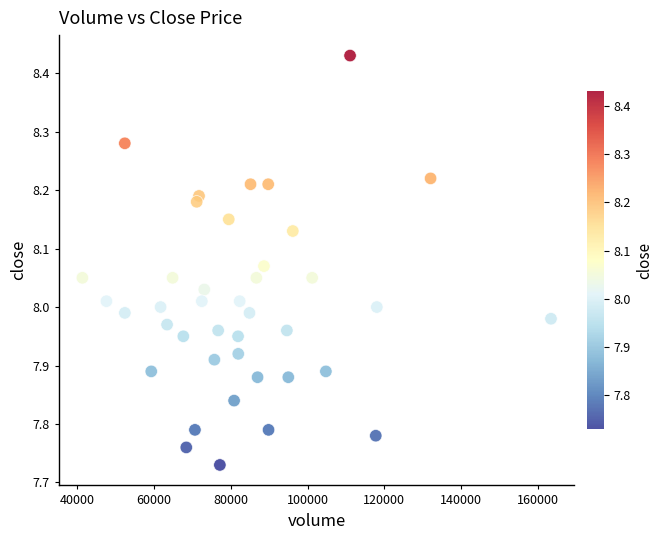

What is the range of Y values (max minus min)?

0.7